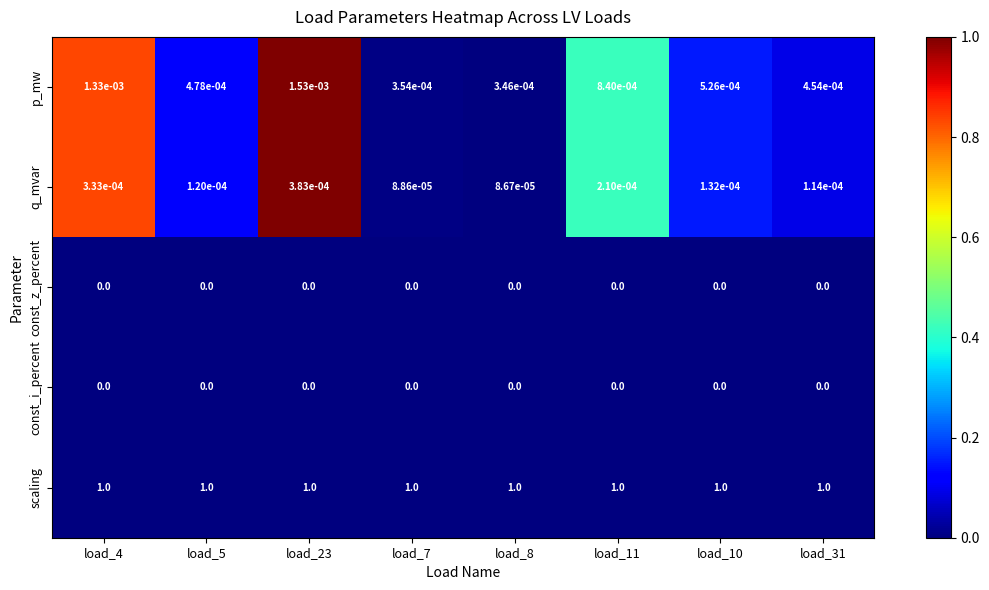

The const_i_percent series shows 0.0 at load_5. True or false?

True